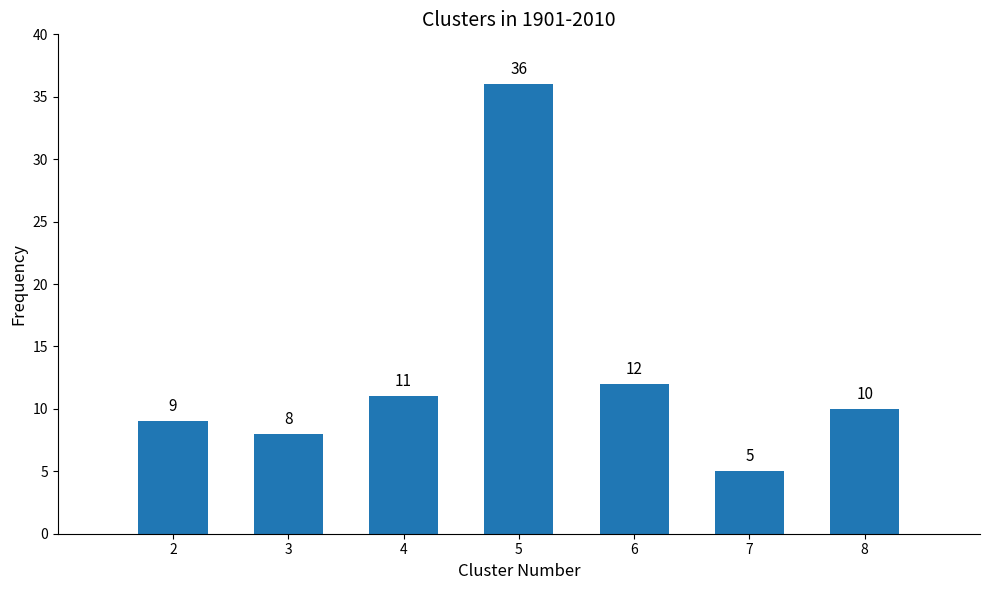

What is the ratio of the value at 3 to the value at 8?

0.8